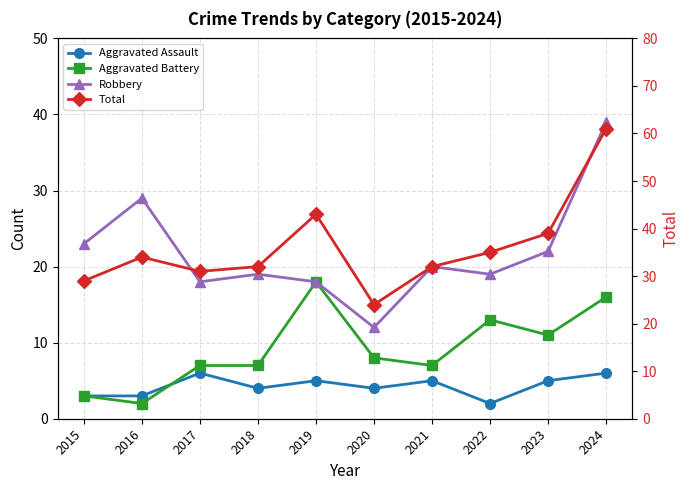

What are all the series names shown in the legend?

Aggravated Assault, Aggravated Battery, Robbery, Total